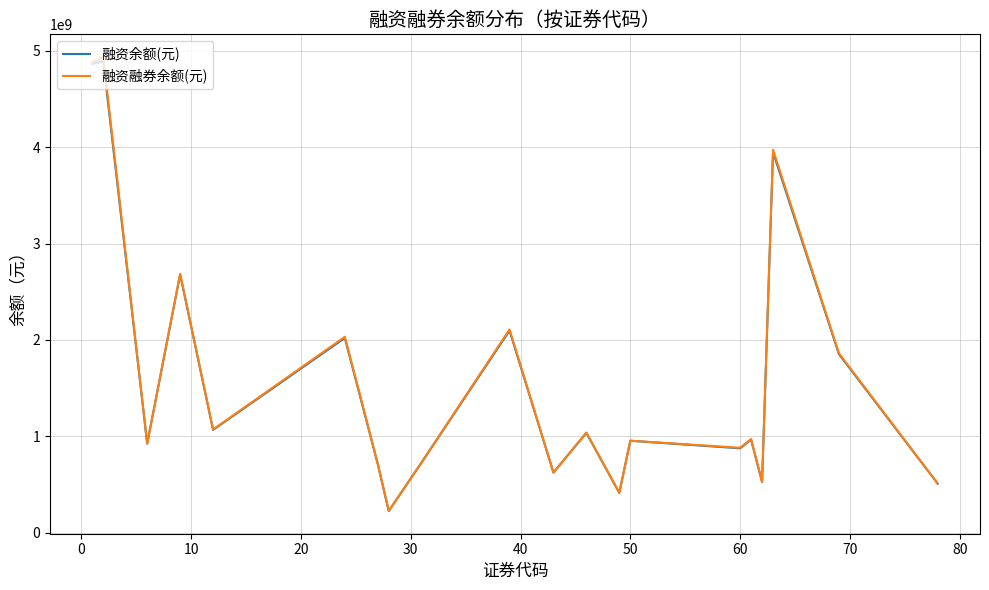

At how many categories does at least one series exceed 2458121301?

4